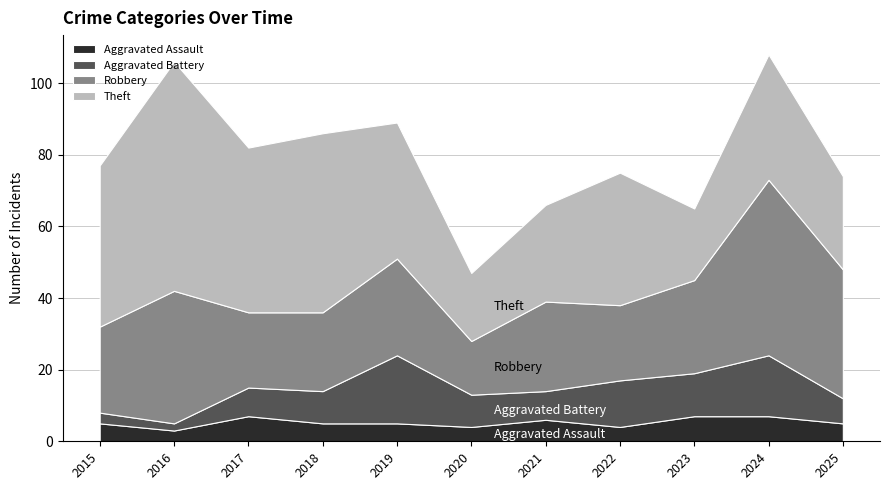

Does the chart have visible grid lines?

Yes